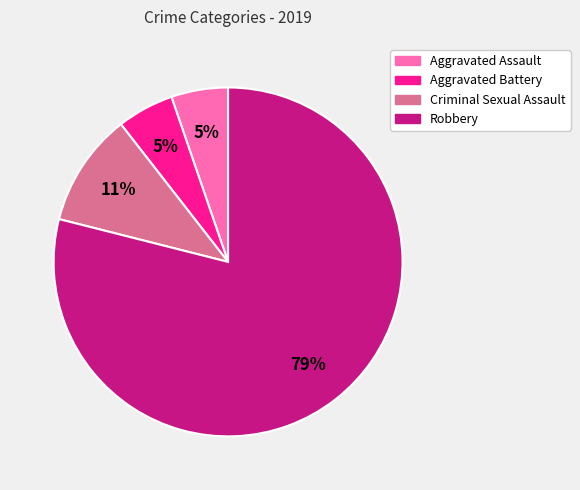

Is there any slice that represents more than half of the pie?

Yes